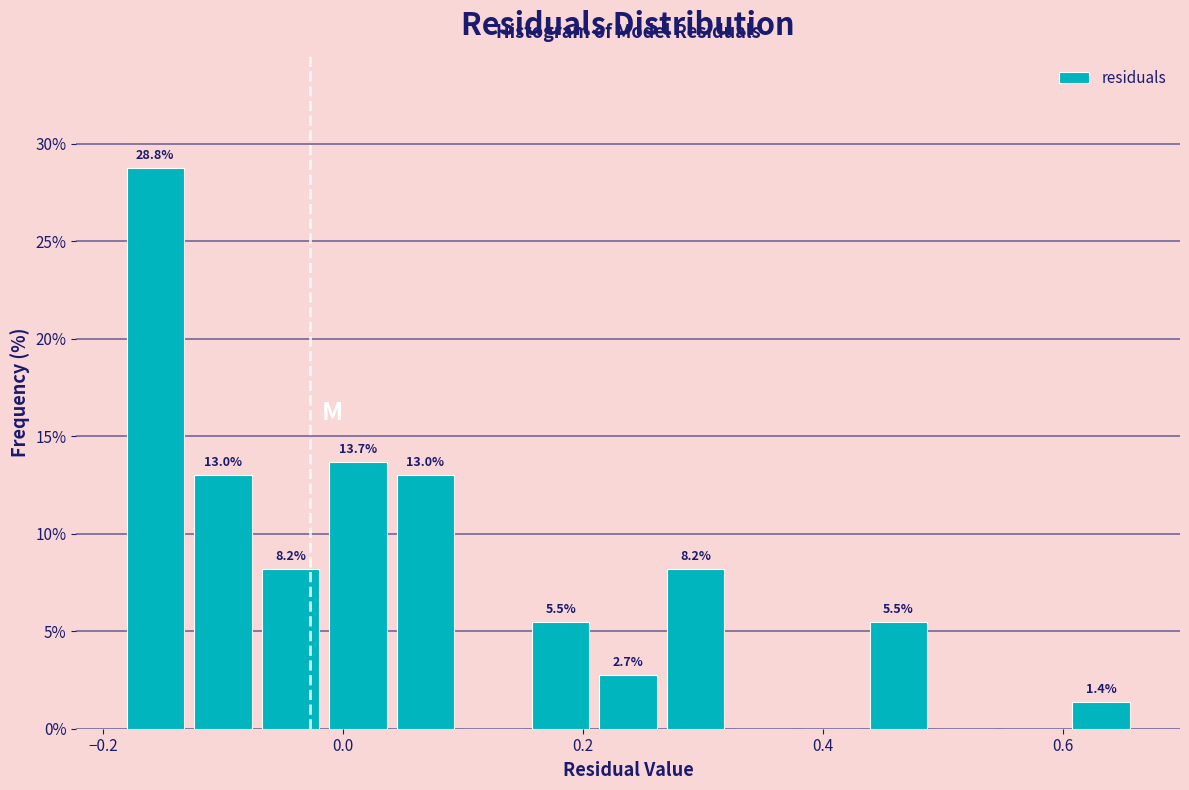

Around what value on the x-axis is the tallest bar? Give the approximate position of its centre, as read against the axis.

-0.16